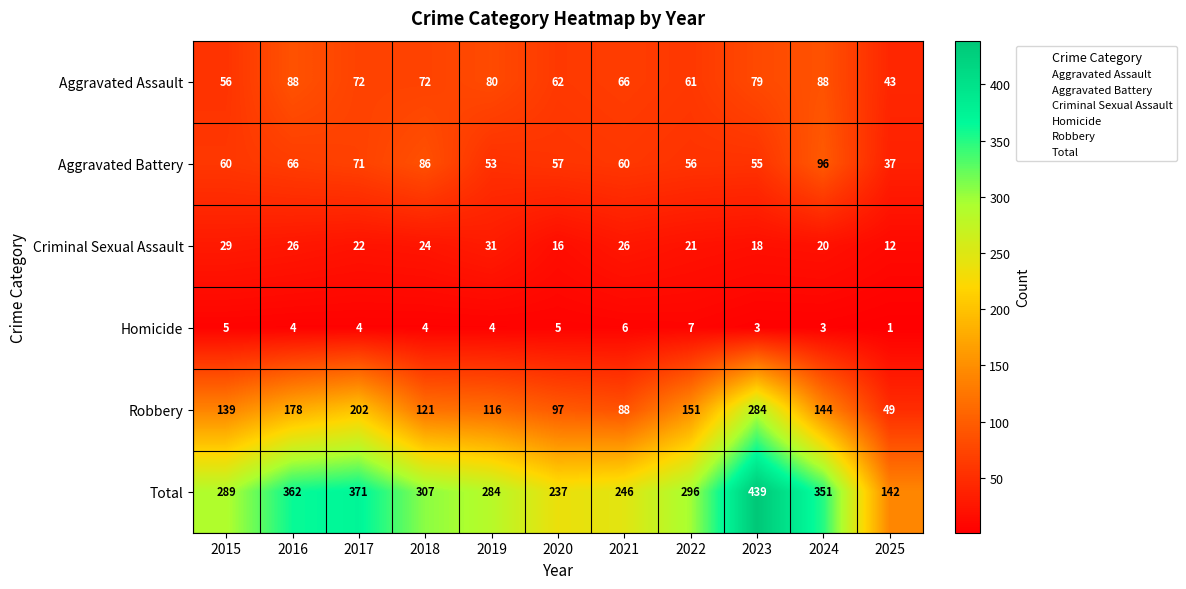

The value of Criminal Sexual Assault at 2016 is 9. True or false?

False